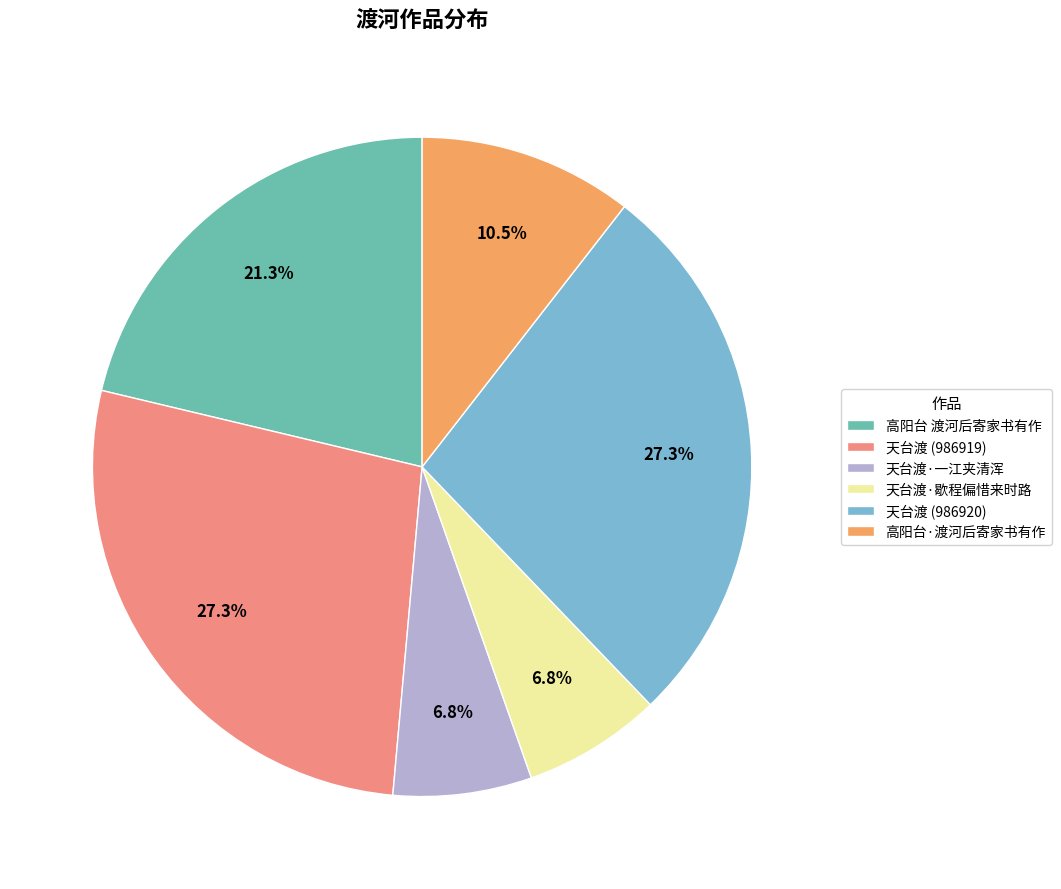

To the nearest percent, what is the average slice percentage?

17%